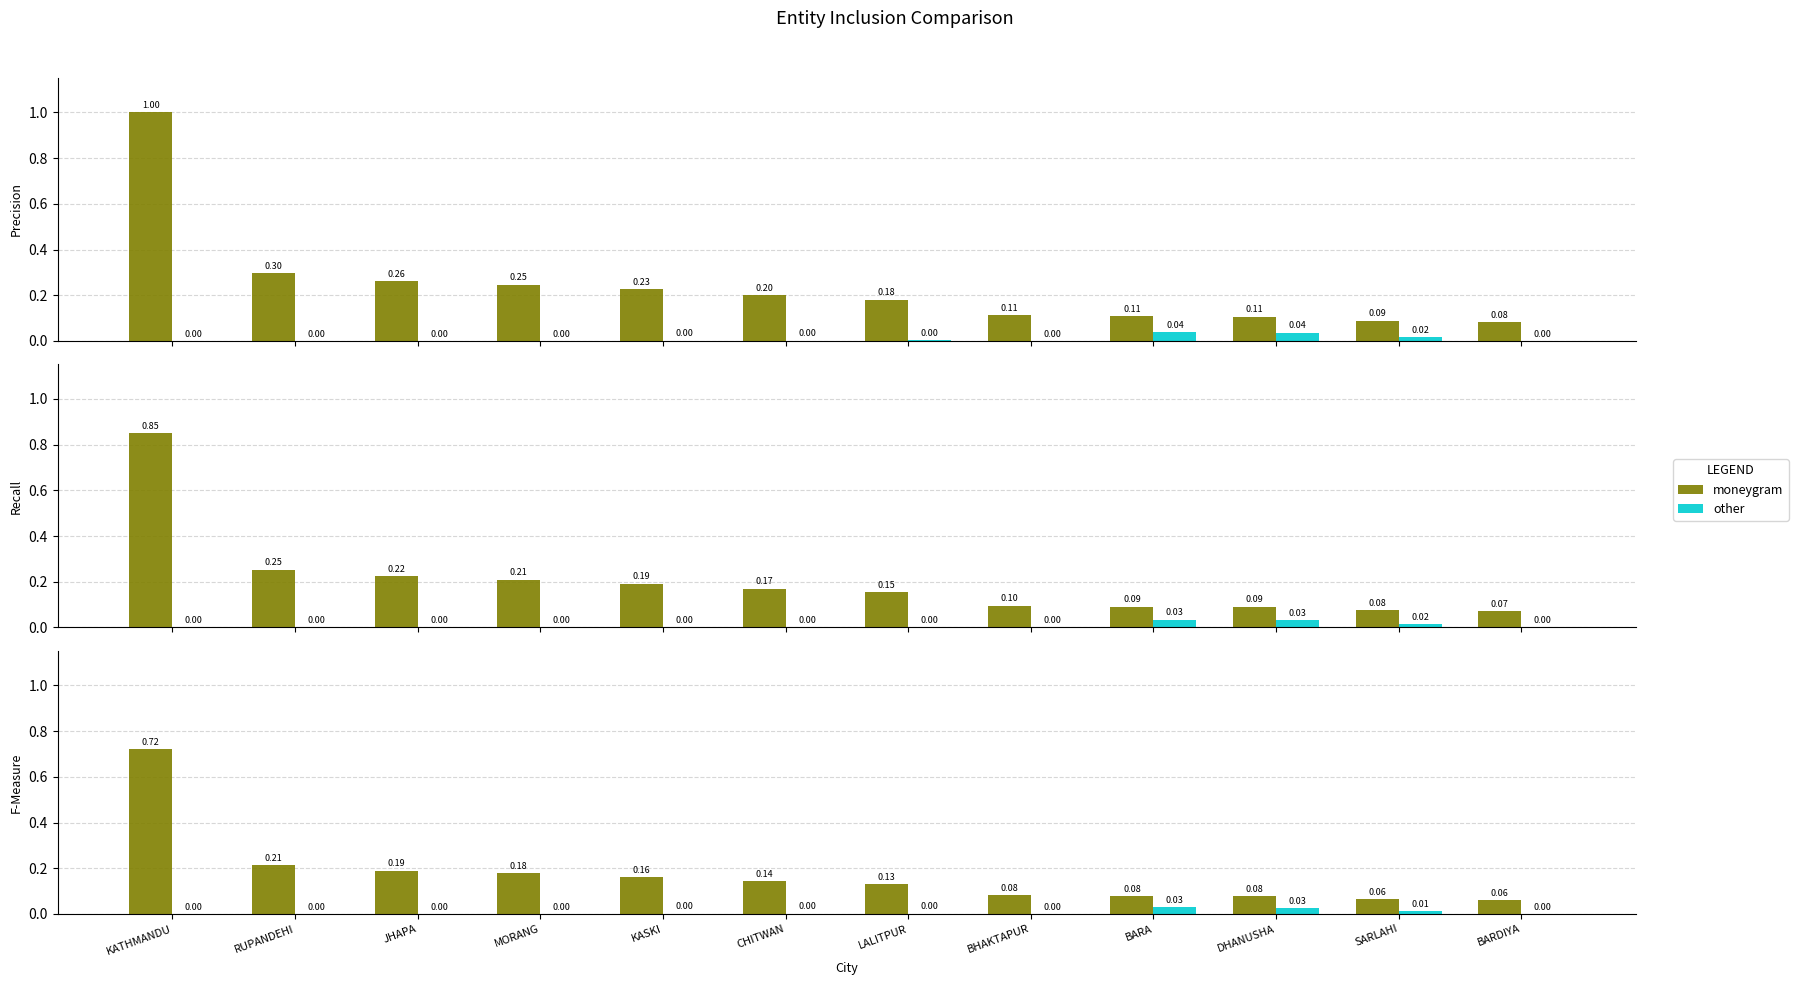

Reading left to right, extract all data points from this chart.

moneygram: 0.7	0.2	0.2	0.2	0.2	0.1	0.1	0.1	0.1	0.1	0.1	0.1
other: 0.0	0.0	0.0	0.0	0.0	0.0	0.0	0.0	0.0	0.0	0.0	0.0